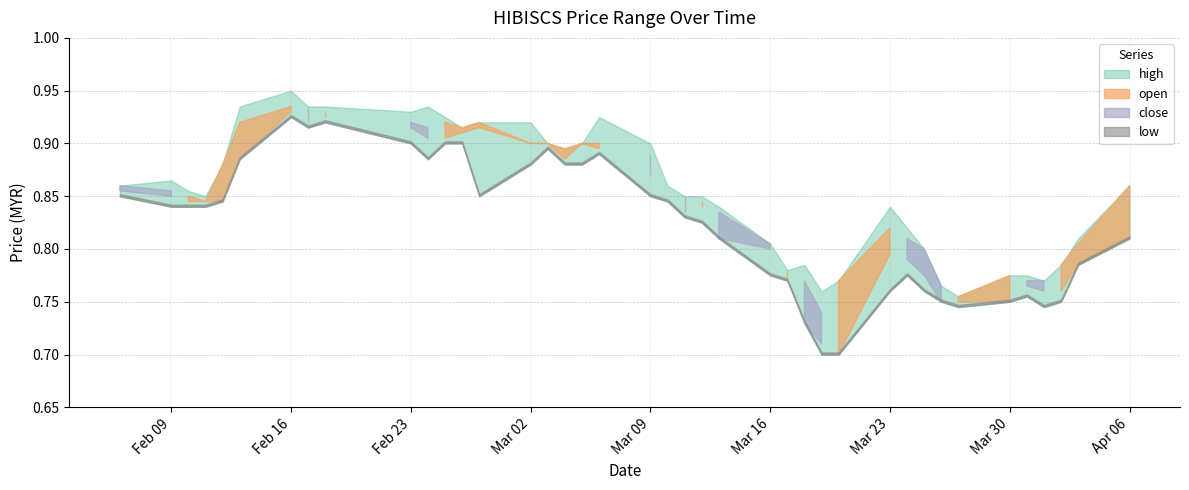

What is the sum of all close values?

33.7